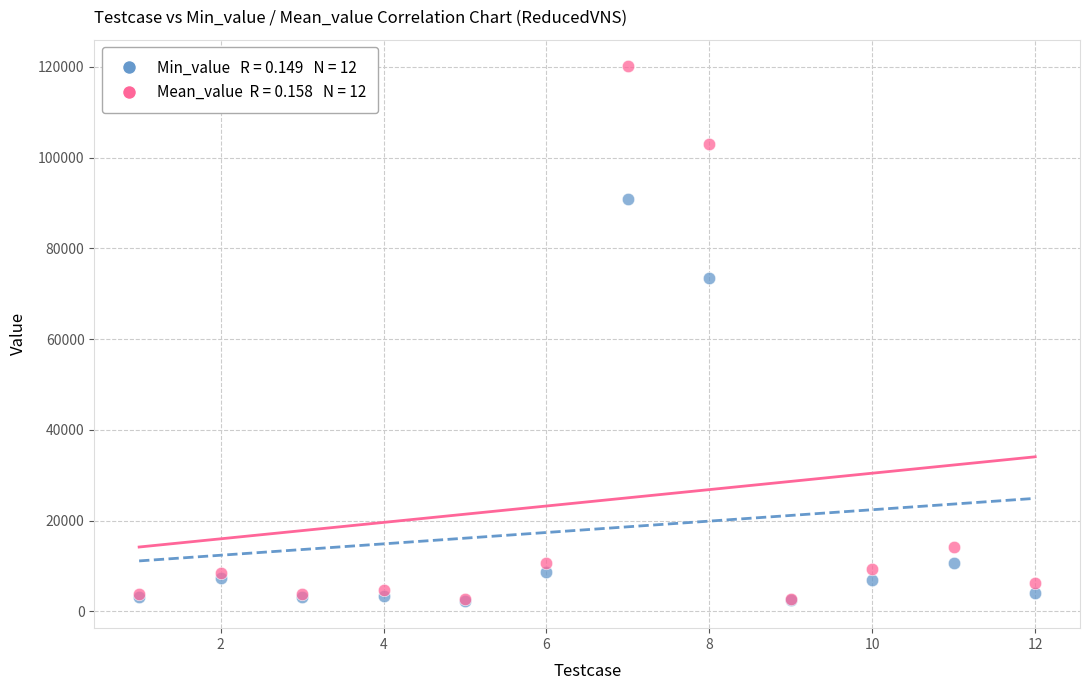

Across all series, what Y value is closest to 61132?

73422.0